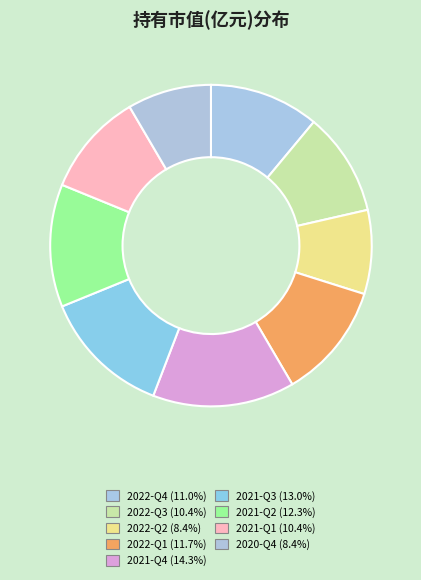

To the nearest percent, what portion does 2021-Q2 represent?

12%